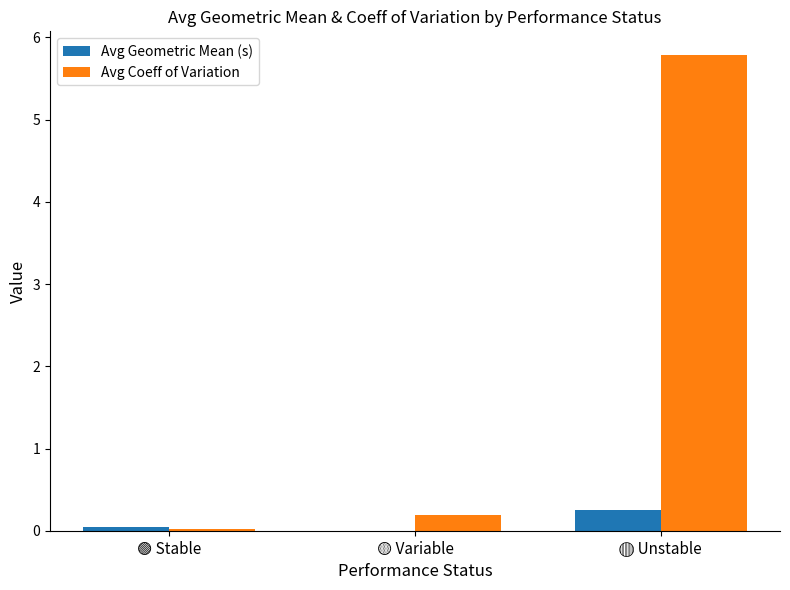

Which series has the largest total across all categories?

Avg Coeff of Variation